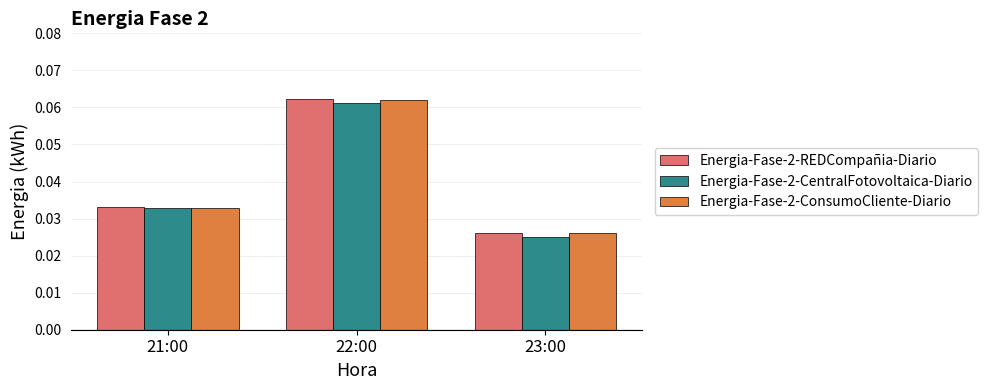

At which category does the chart reach its minimum across all series?

23:00